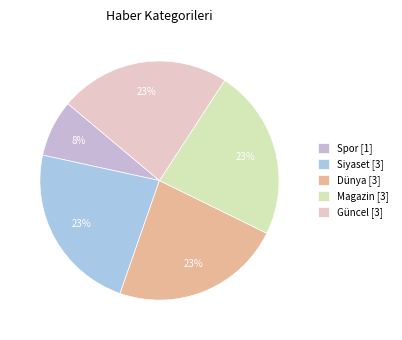

Is there a majority slice in this chart?

No